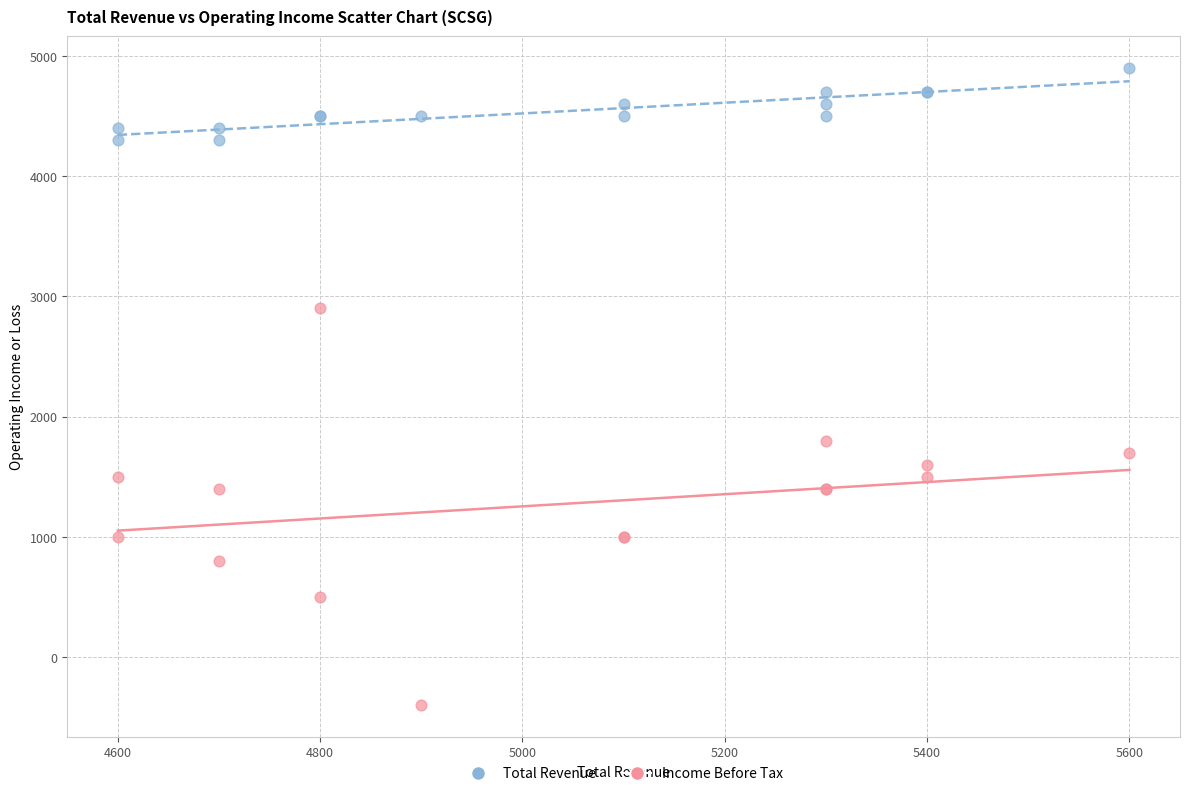

Across all series, what Y value is closest to 2250?

1800